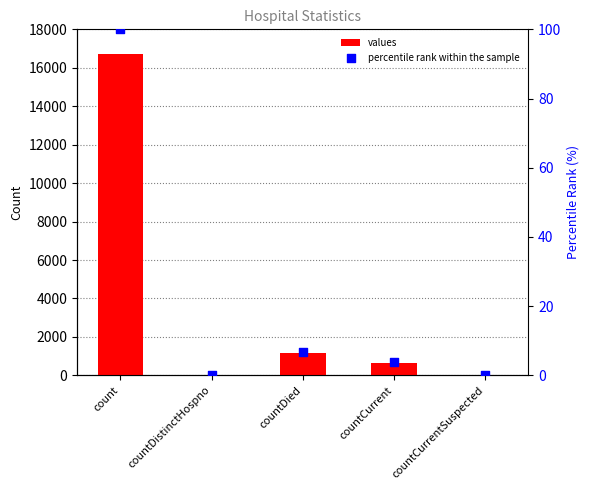

Which series has the widest spread of Y values?

values